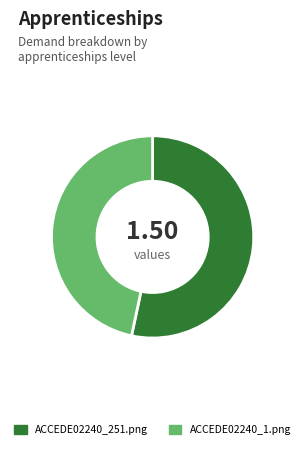

Is there a majority slice in this chart?

Yes